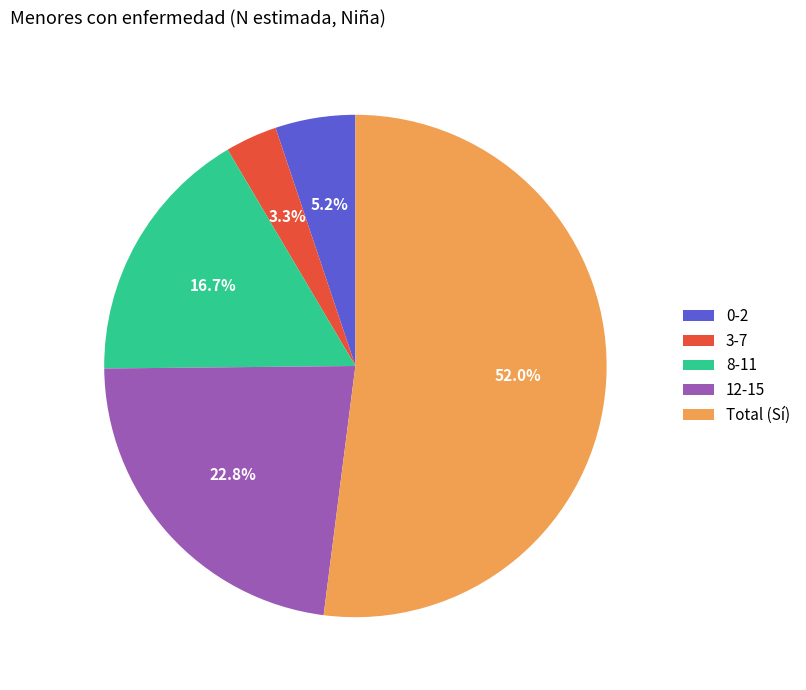

What percentage is the 3-7 slice, to the nearest percent?

3%